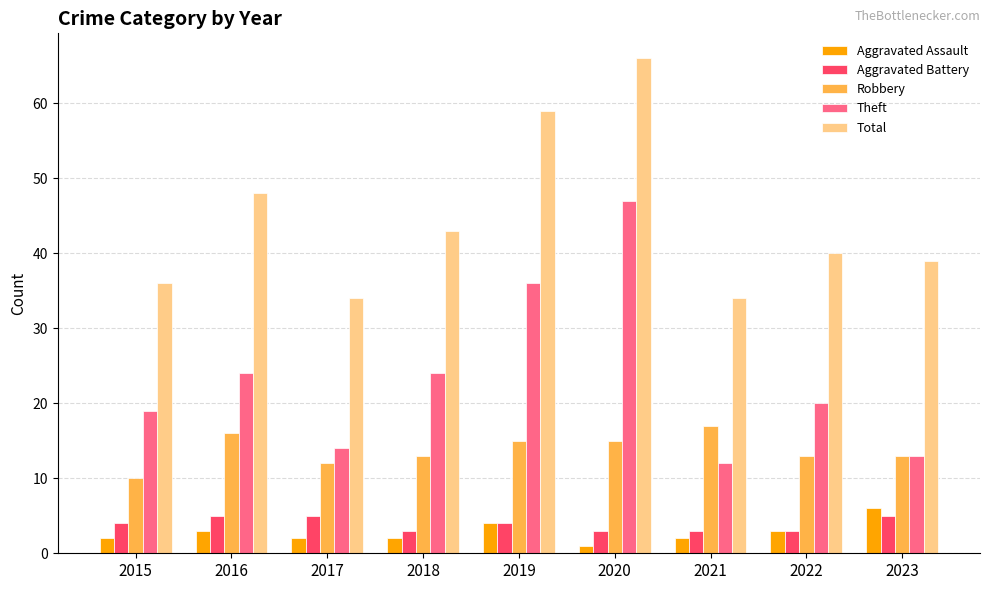

At which category is the sum across all series the highest?

2020